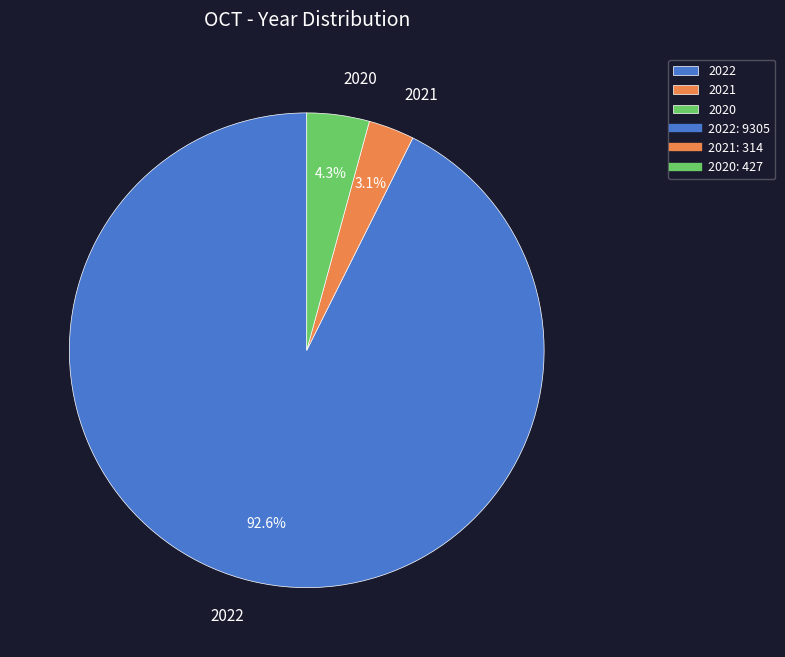

Count the number of slices in the pie.

3